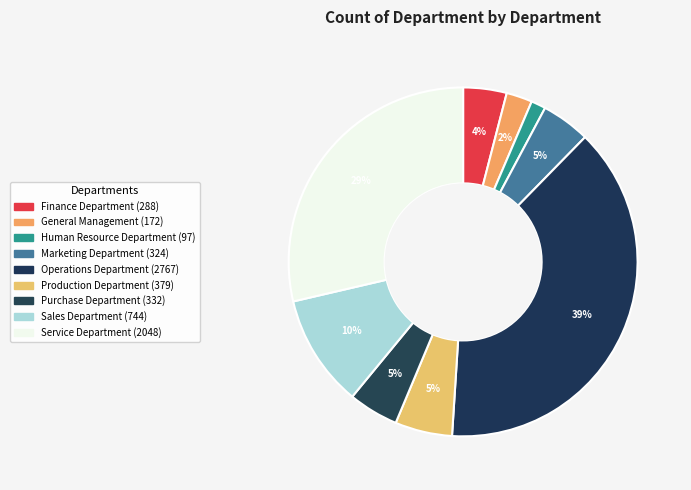

Does Sales Department account for over 50% of the chart?

No